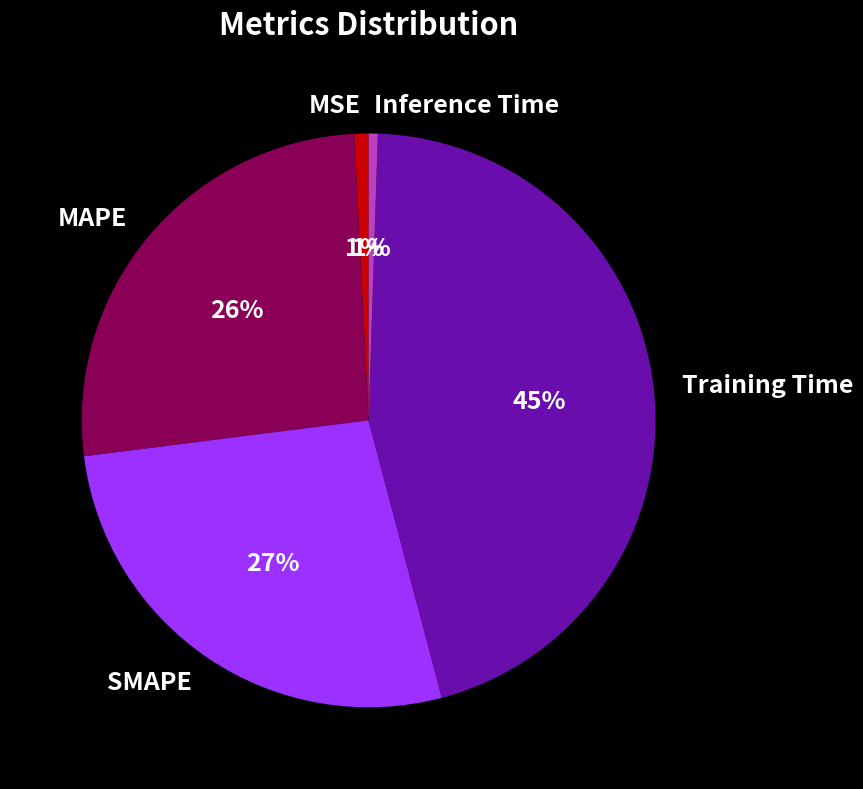

To the nearest percent, what percentage of the pie is Inference Time?

1%